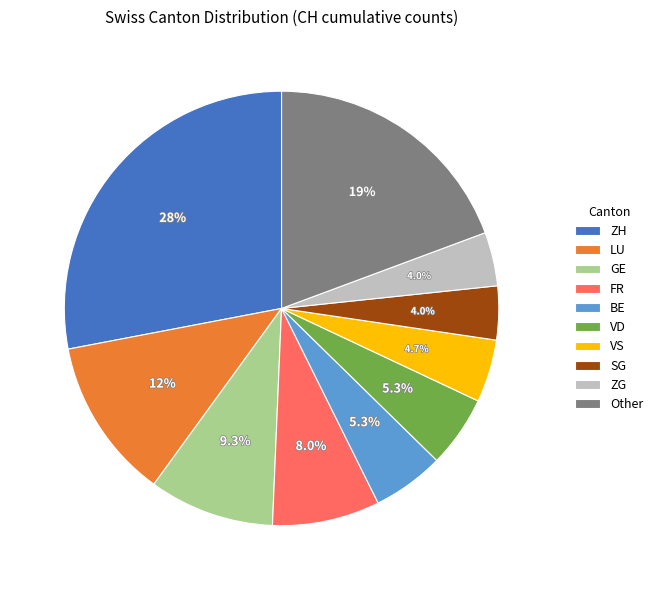

Does VS account for over 50% of the chart?

No